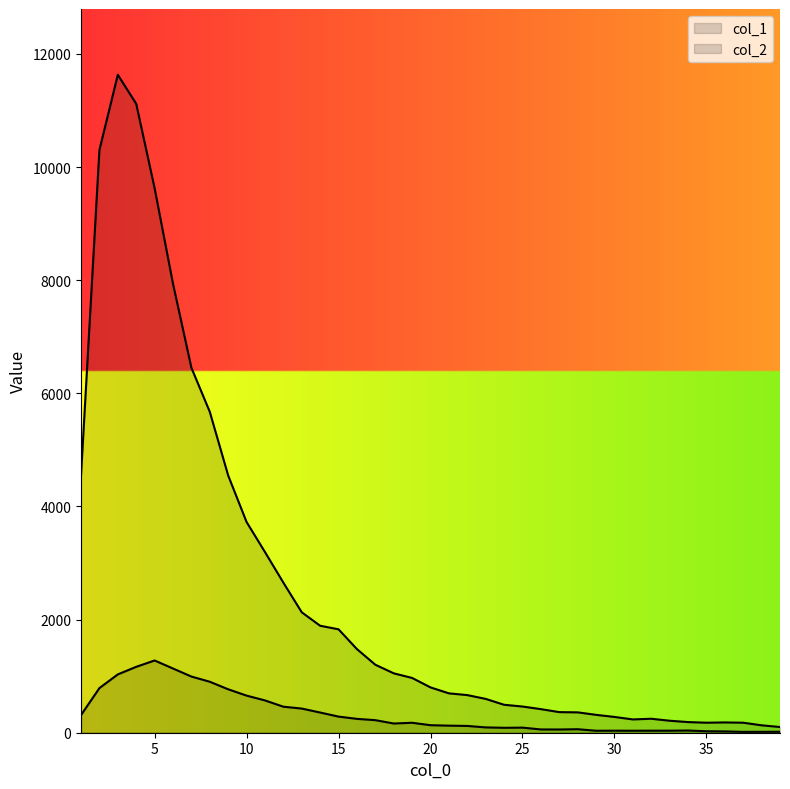

The value of col_1 at 2 is 10303. True or false?

True